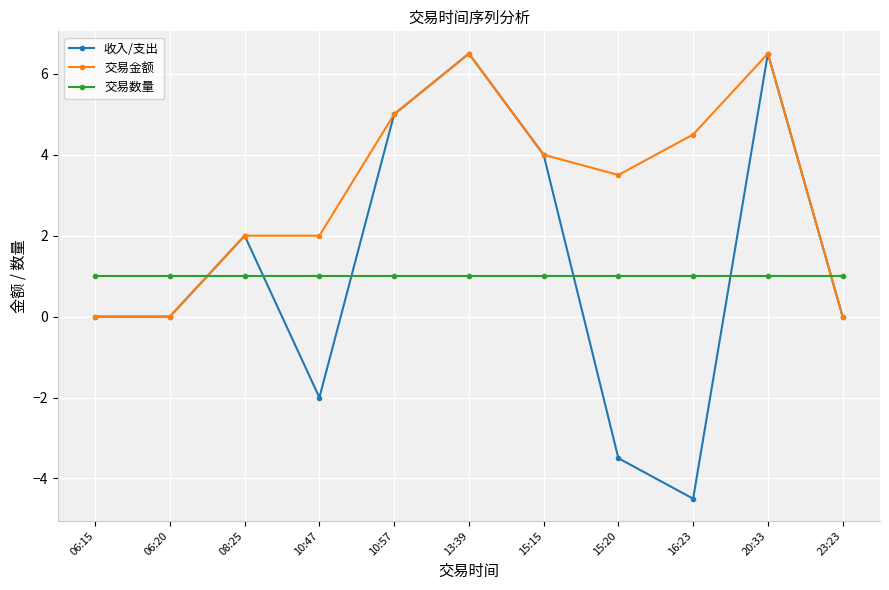

Is the value of 收入/支出 at 08:25 greater than the value of 交易数量 at 08:25?

Yes